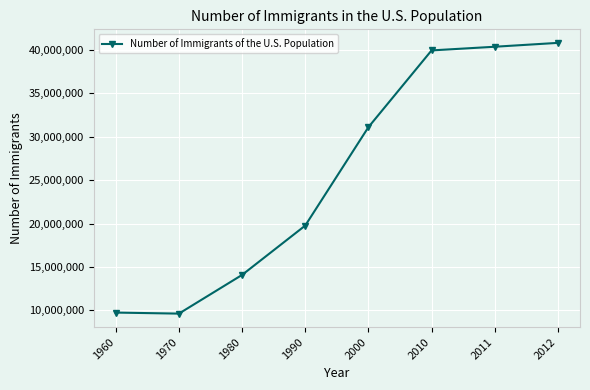

What is the minimum value shown in the chart?

9619000